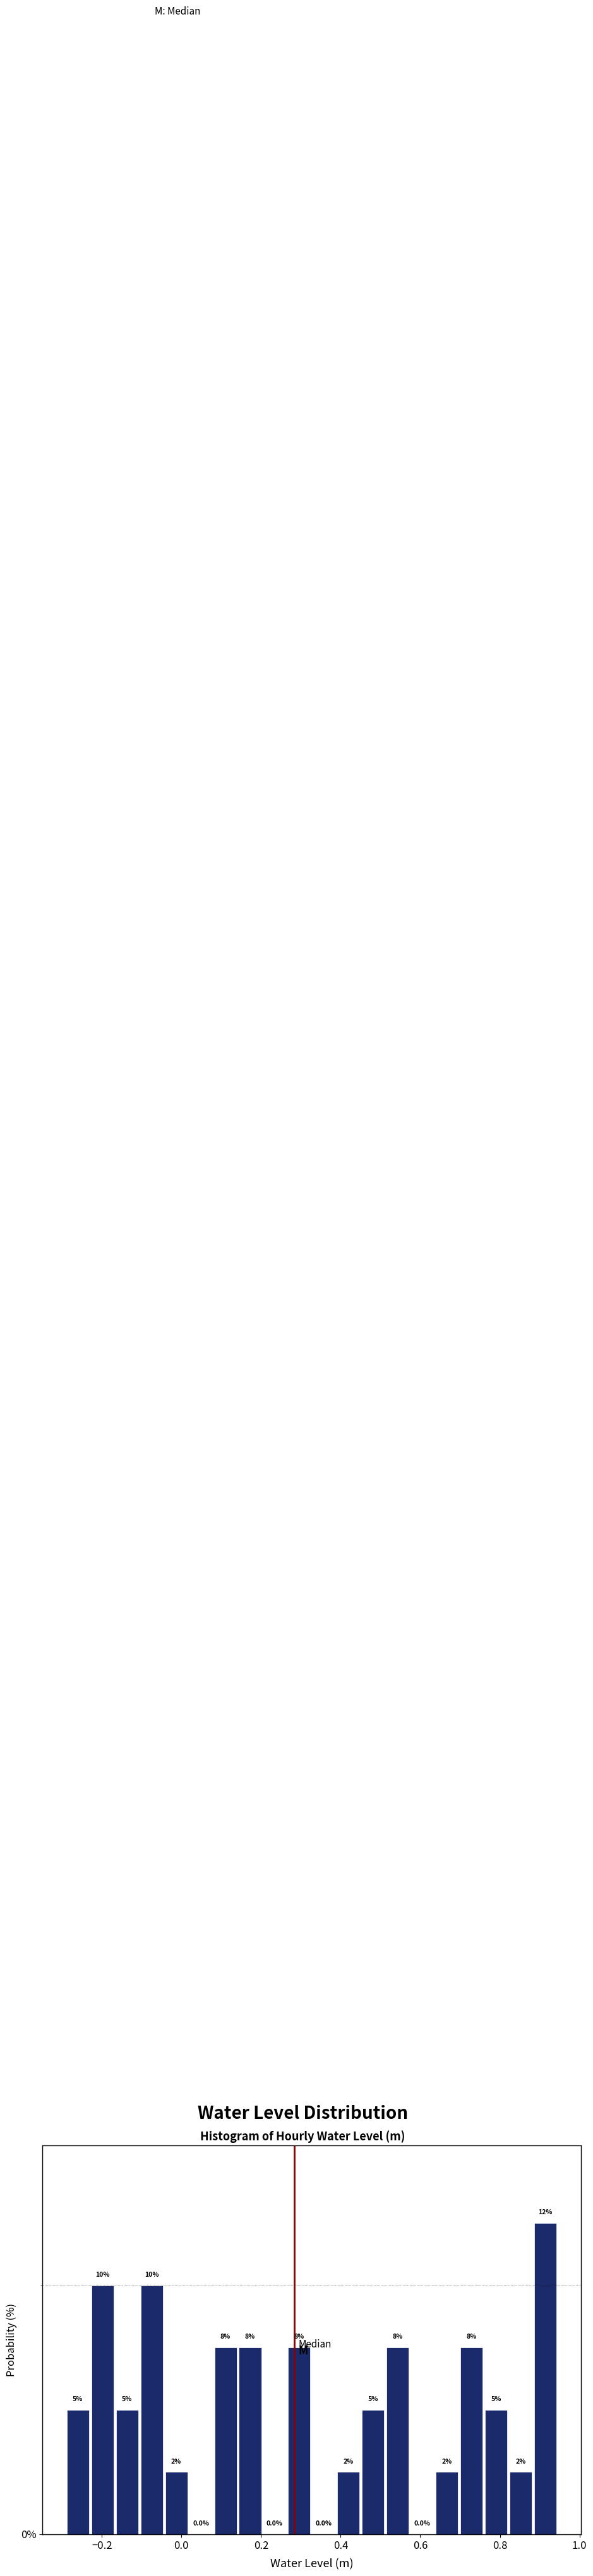

Around what value on the x-axis is the tallest bar? Give the approximate position of its centre, as read against the axis.

0.92